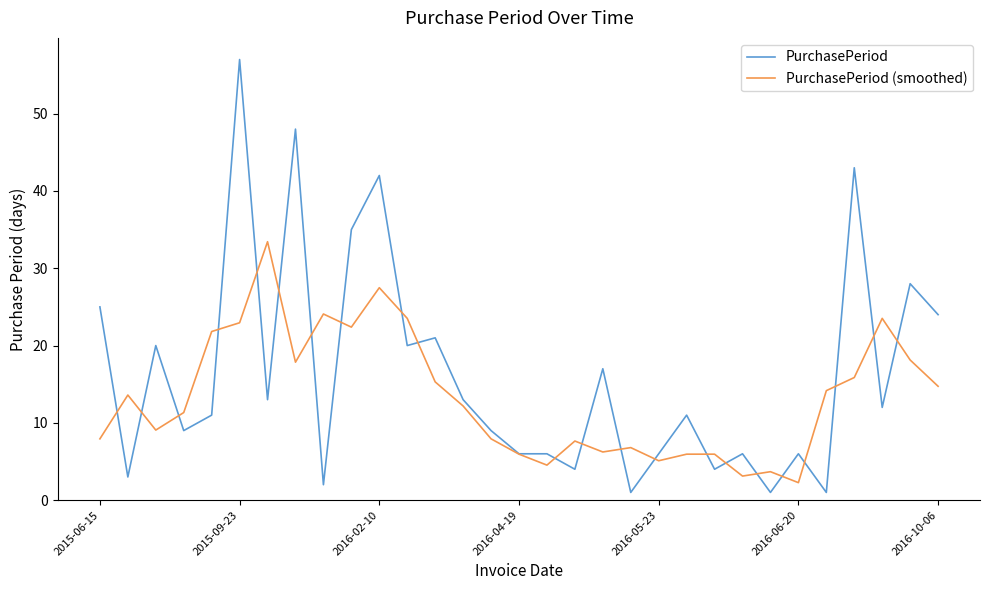

How many lines are shown in the chart?

2